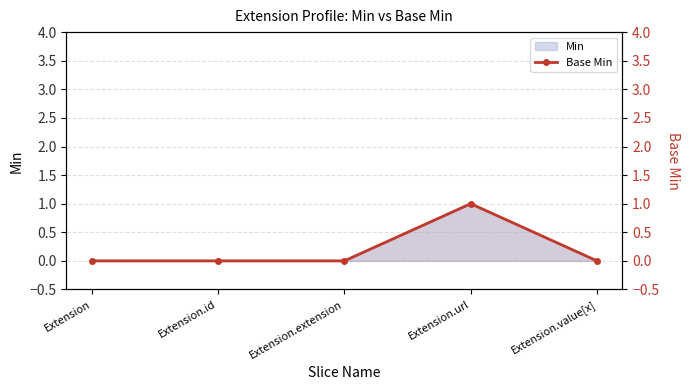

True or false: there are more than 2 points higher than both neighbors.

False